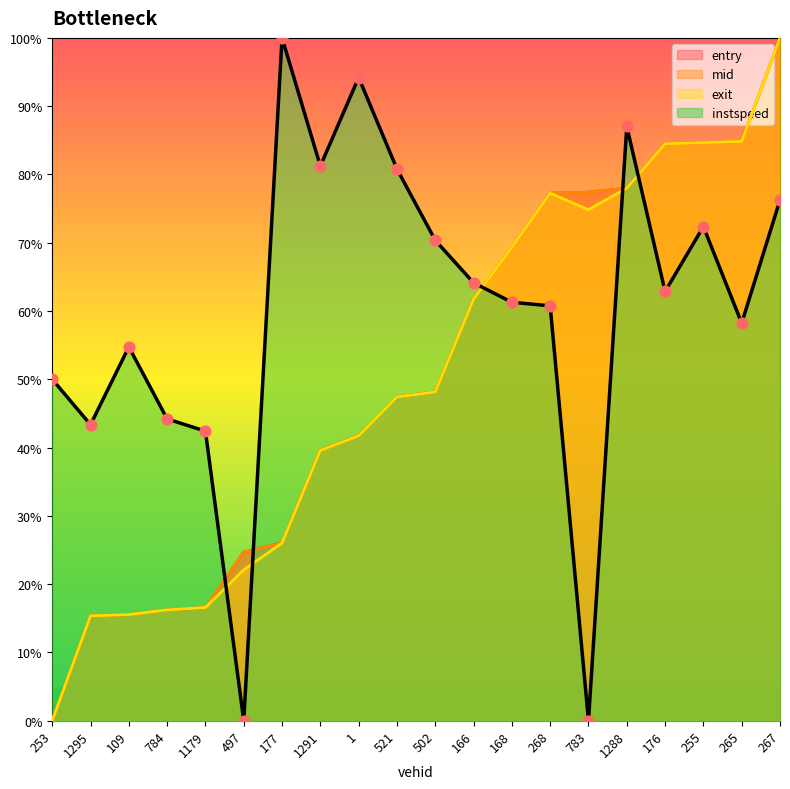

At how many categories does at least one series exceed 47?

16